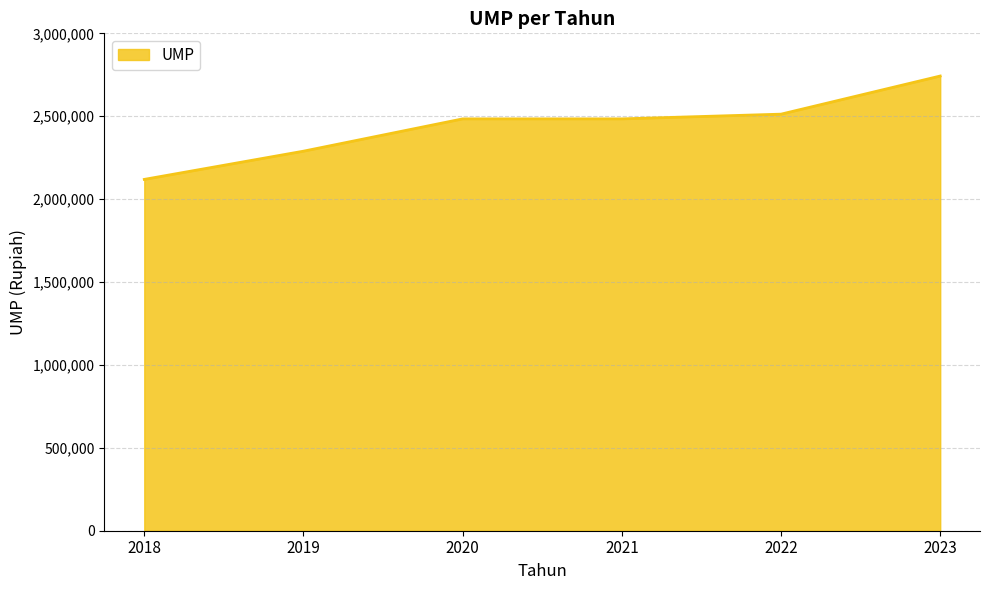

The chart shows a value of 990503 at 2020. True or false?

False